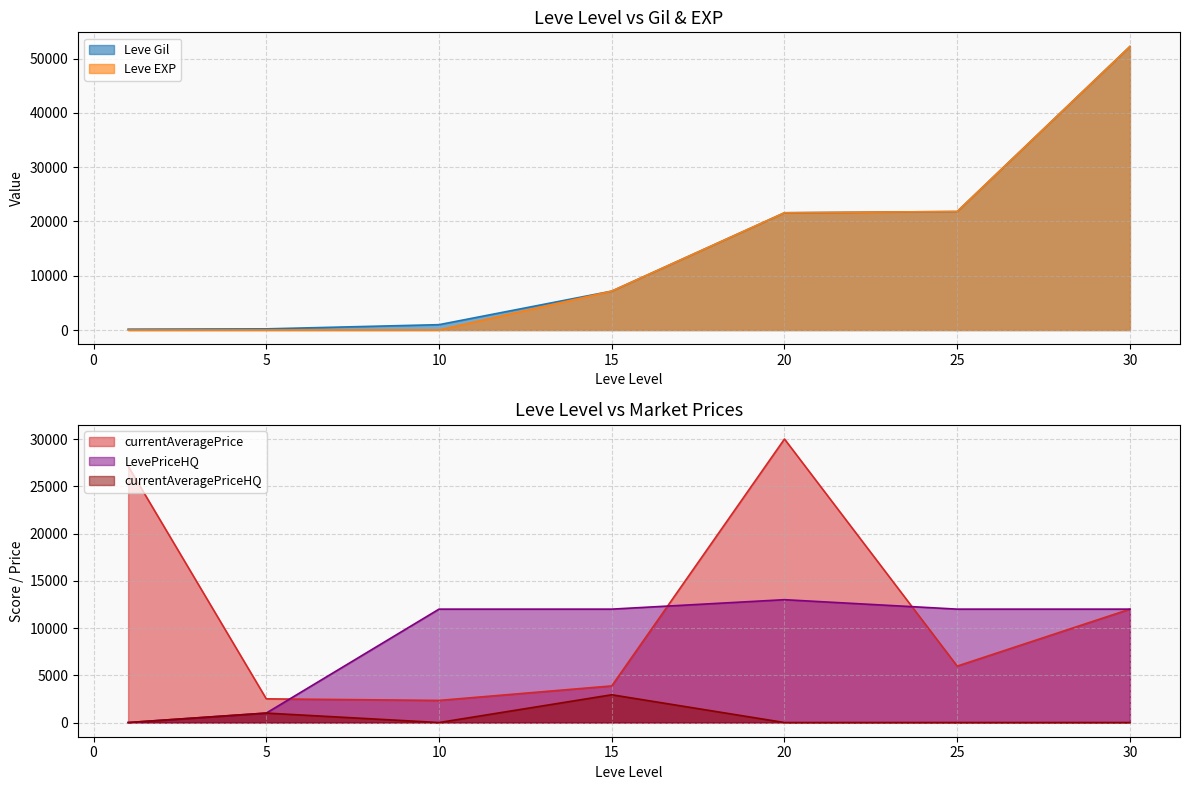

True or false: currentAveragePriceHQ has more than 1 interior local peaks.

True